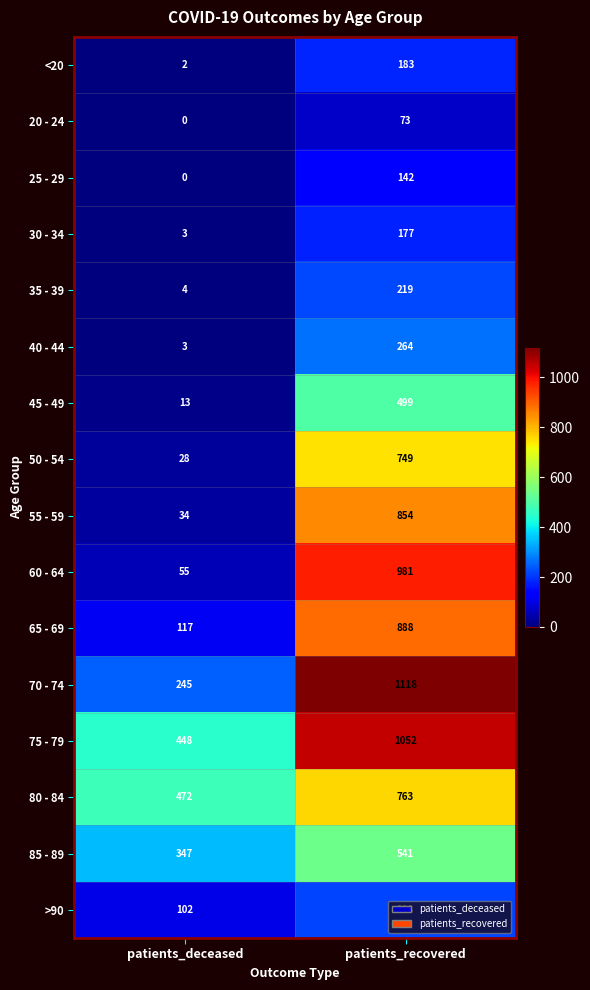

How many data points does each series have?

2